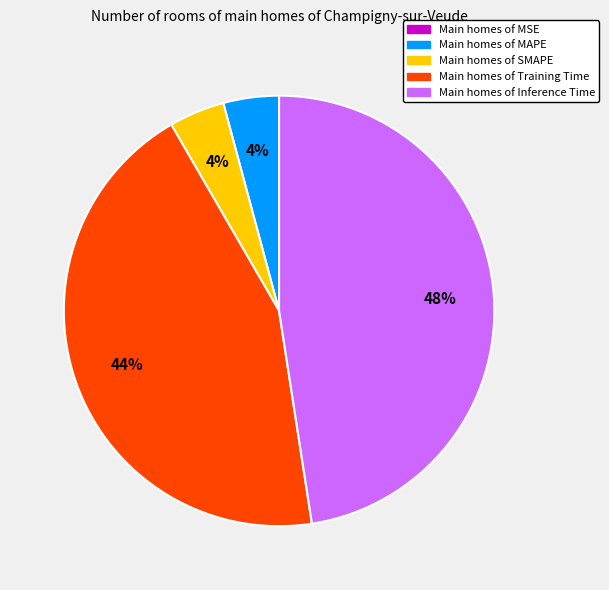

Does any single category account for the majority?

No